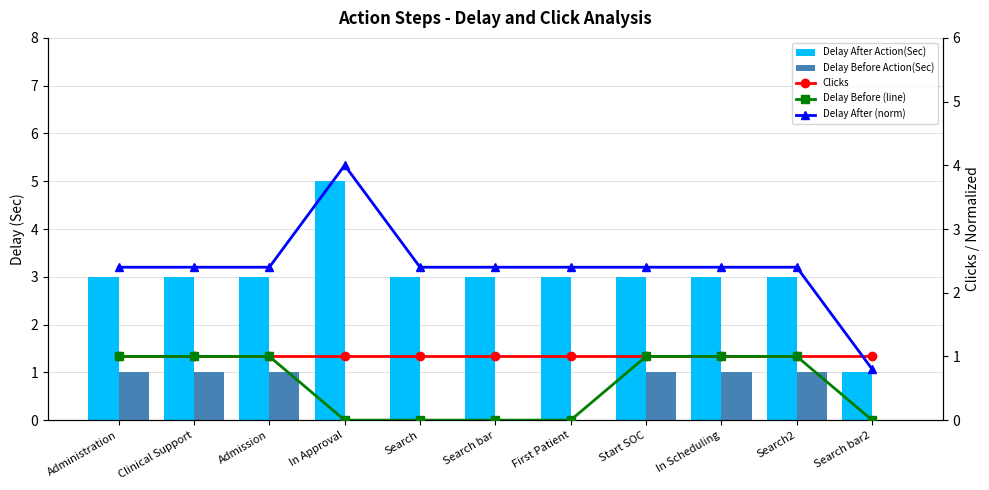

What is the value of the Delay After Action(Sec) bar at the 7th from the left?

3.0